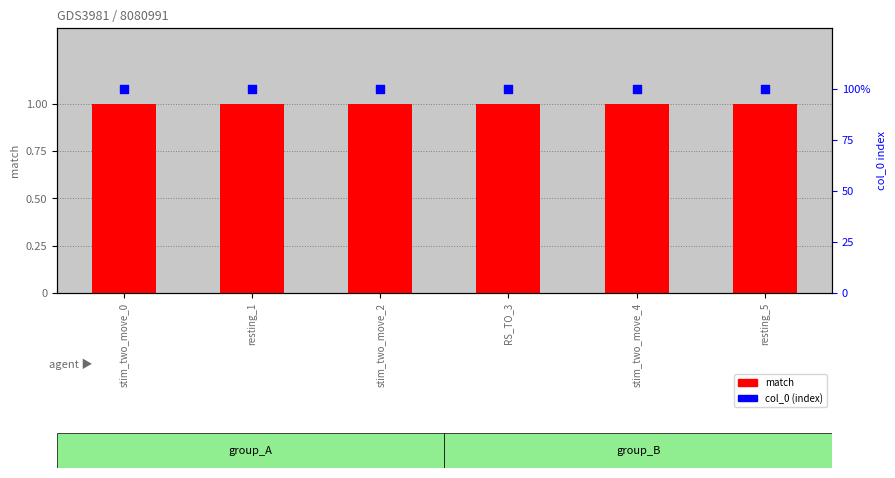

What is the total value across all series at stim_two_move_4?

101